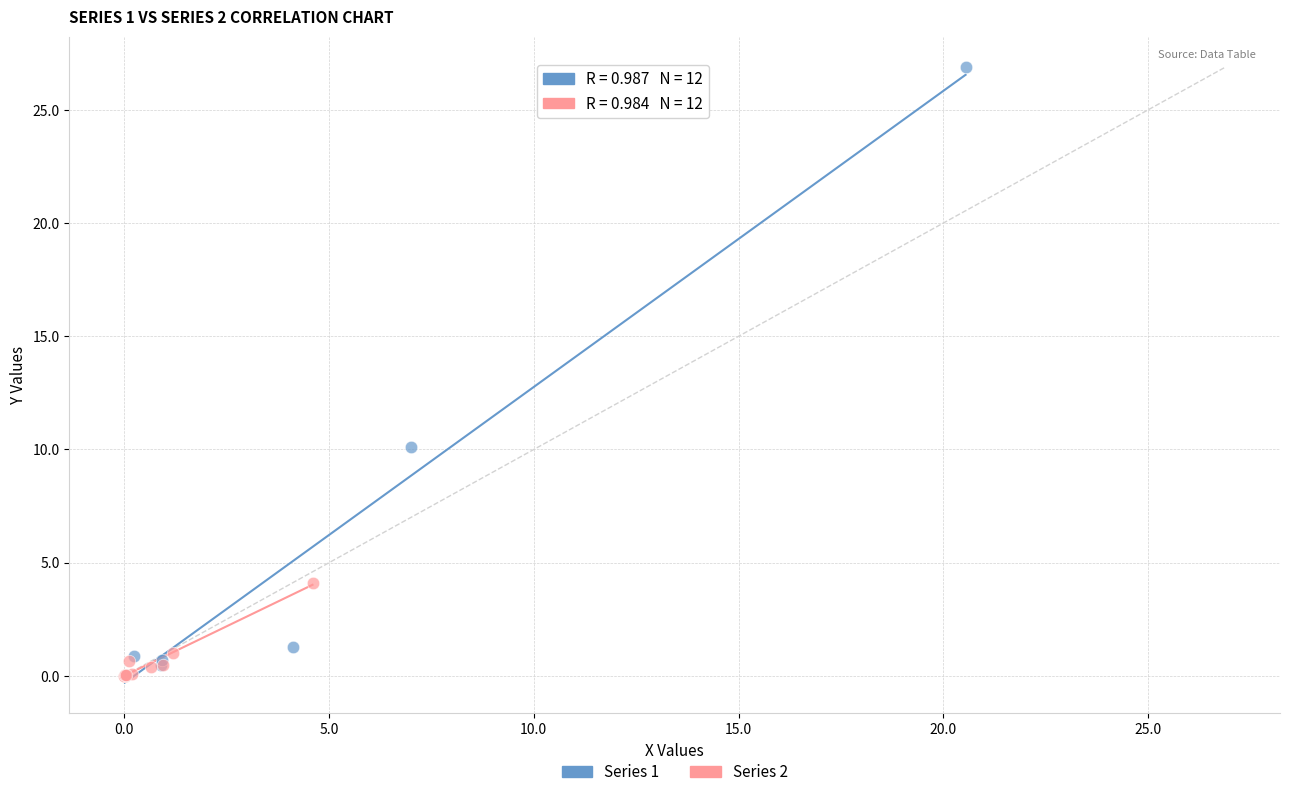

Which series has the widest spread of Y values?

Series 1